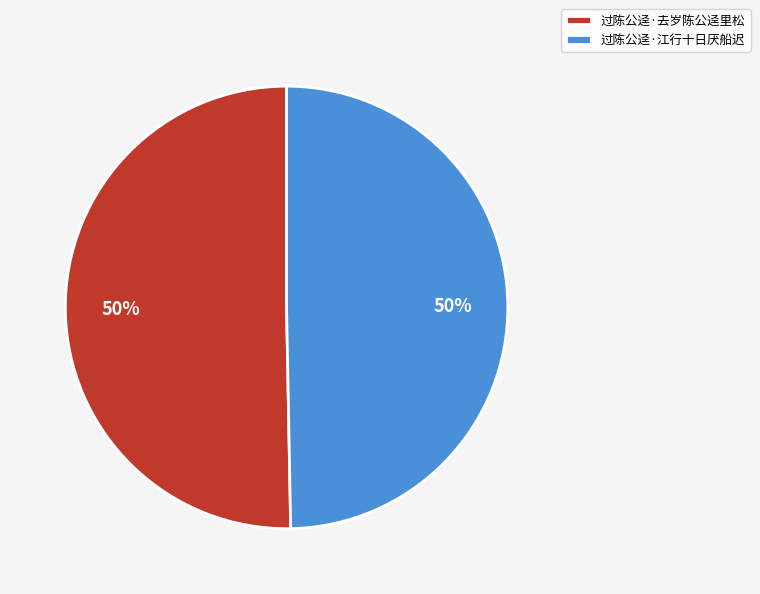

Approximately how many times larger is the value at 过陈公迳·江行十日厌船迟 compared to 过陈公迳·去岁陈公迳里松?

1.0